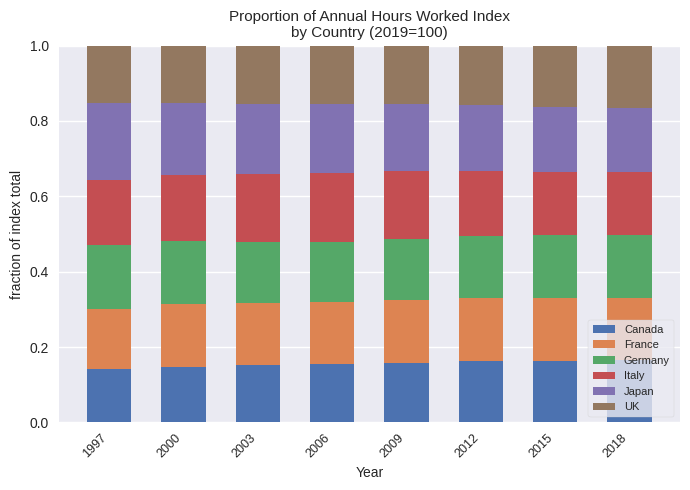

What is the total value across all series at 2006?

1.0